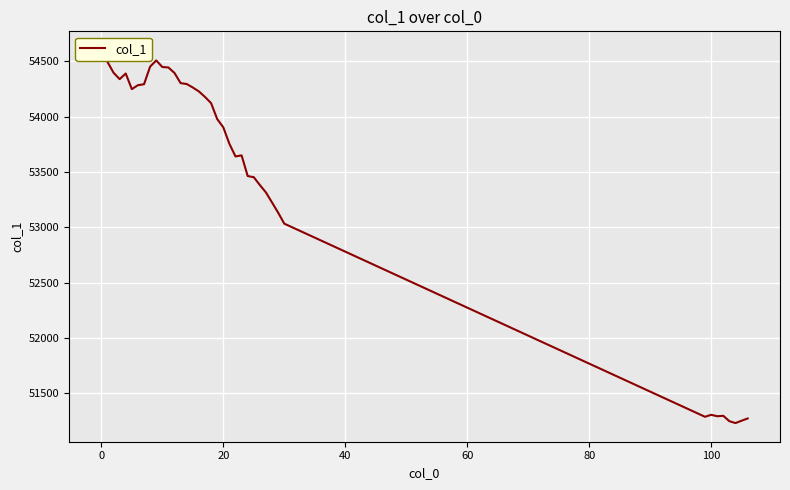

Reading left to right, extract all data points from this chart.

54603.8	54496.6	54398.2	54340.3	54391.0	54249.6	54285.5	54294.2	54453.5	54509.2	54450.1	54445.6	54395.6	54304.1	54295.9	54264.5	54228.9	54179.1	54123.0	53978.9	53904.3	53755.1	53641.1	53650.4	53463.8	53453.1	53382.0	53314.8	53223.7	53132.0	53033.0	51286.0	51303.8	51290.9	51294.9	51246.0	51229.2	51250.4	51270.8